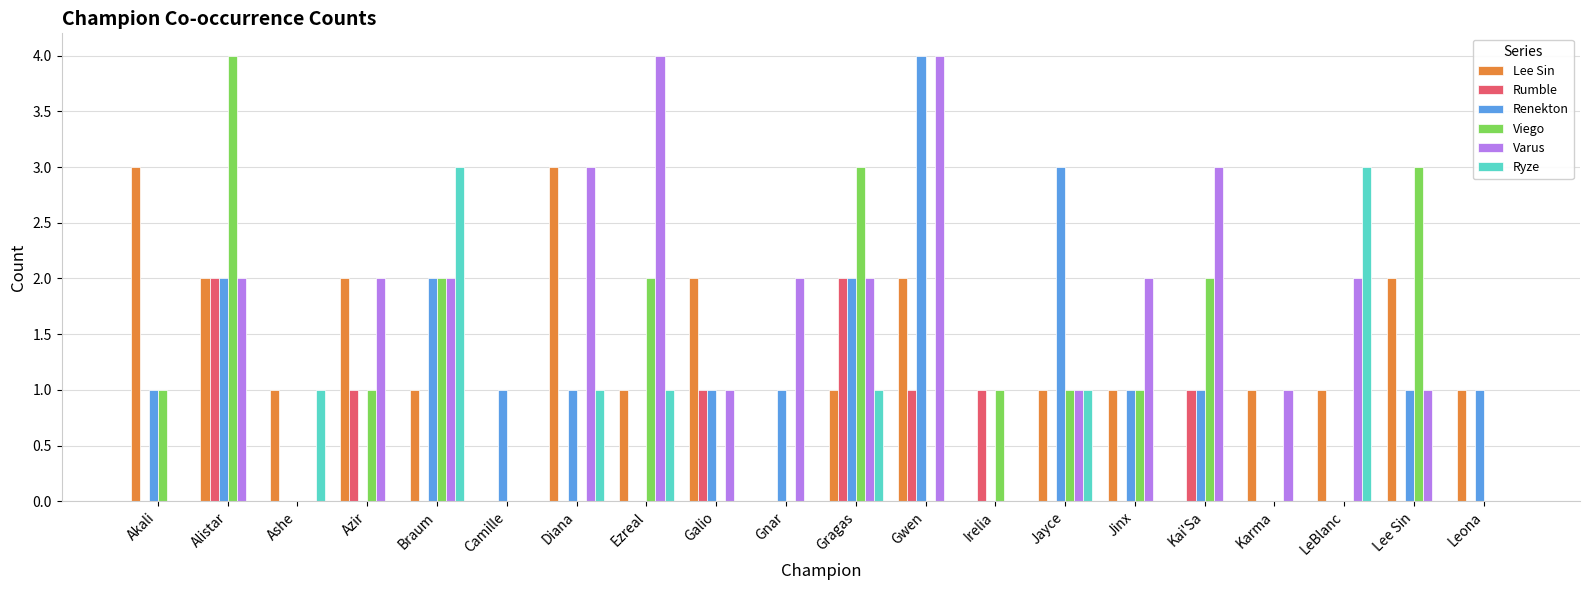

What is the maximum value shown in the chart?

4